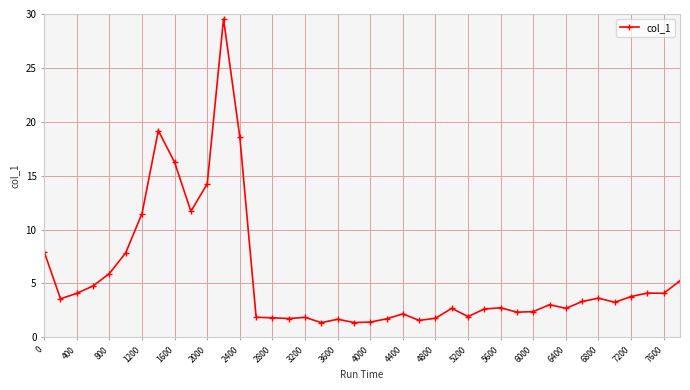

What is the value of the 27th point from the left?

1.9